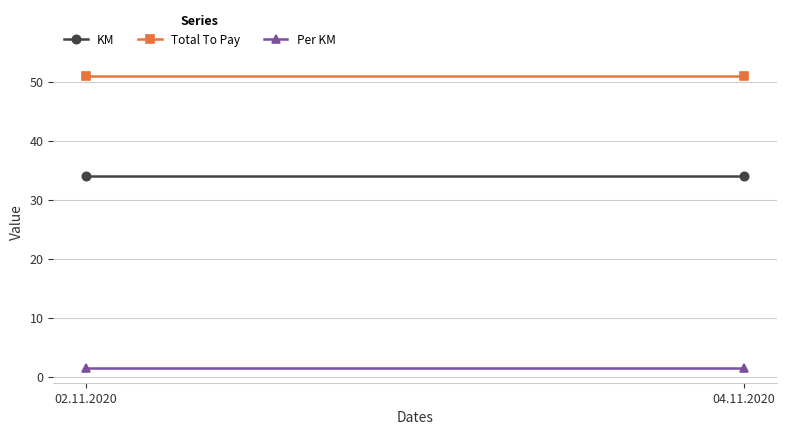

Which has a higher value, 04.11.2020 or 02.11.2020?

04.11.2020